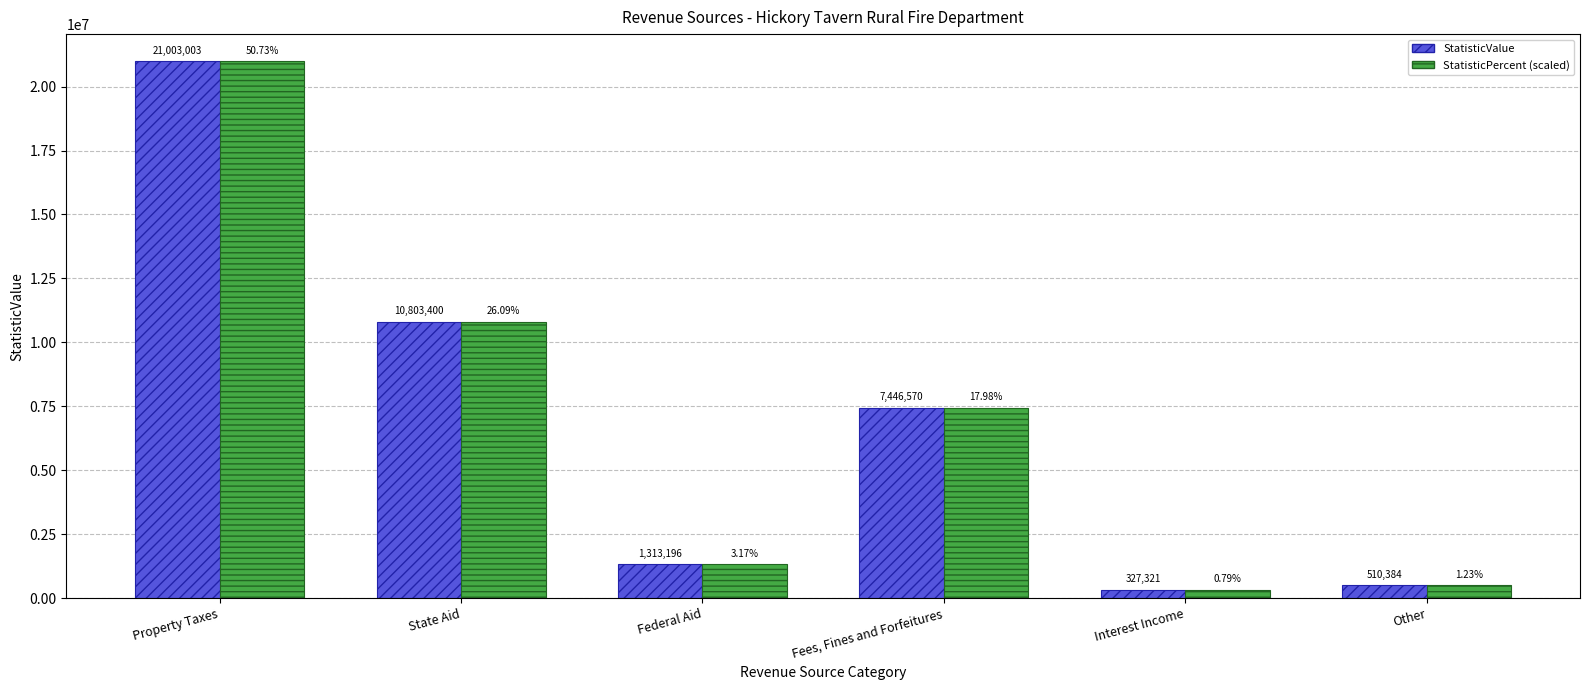

What is the label of the 3rd bar from the left?

Federal Aid